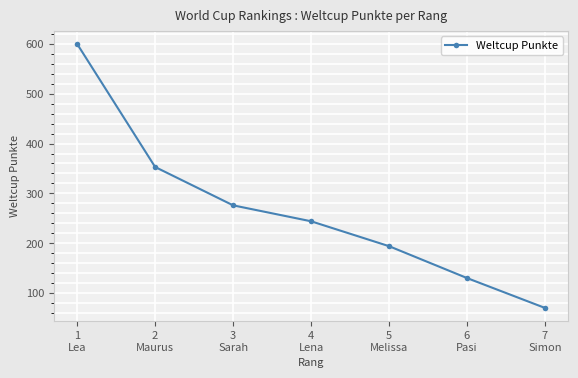

Reading left to right, list all the values displayed in this chart.

600	353	276	244	194	130	70